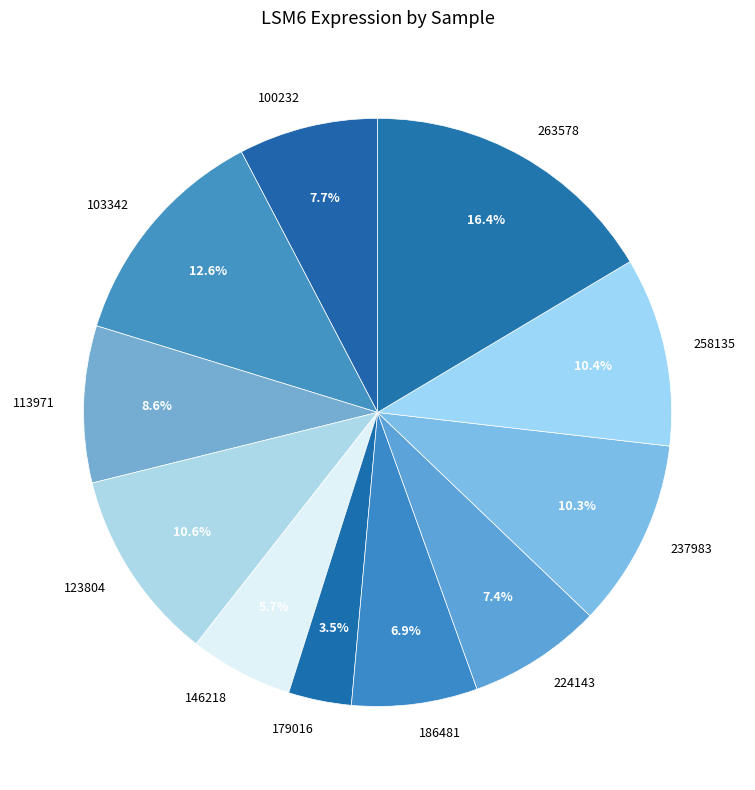

Which category has the biggest portion of the pie?

263578